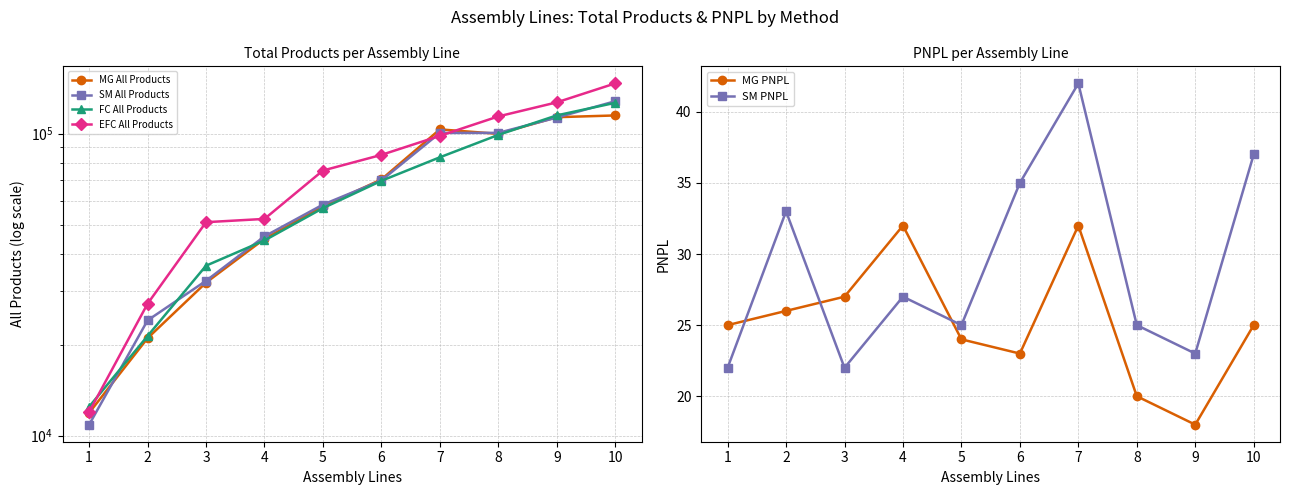

What is the sum of the SM All Products values at 10 and 4?

173688